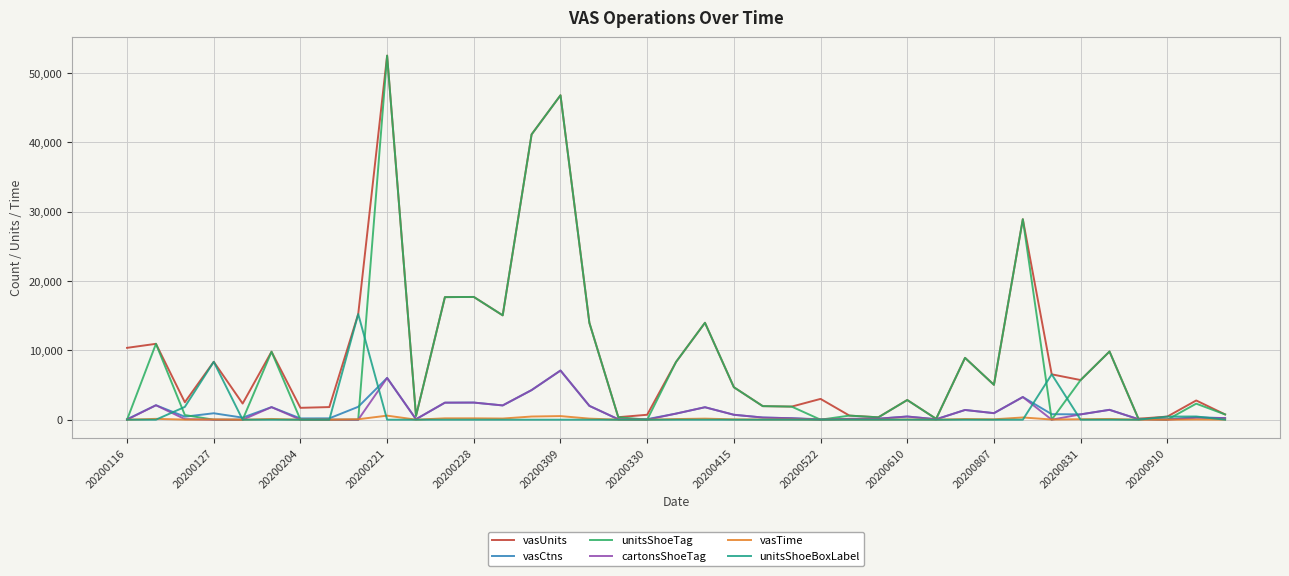

Which series has the widest spread of values?

unitsShoeTag